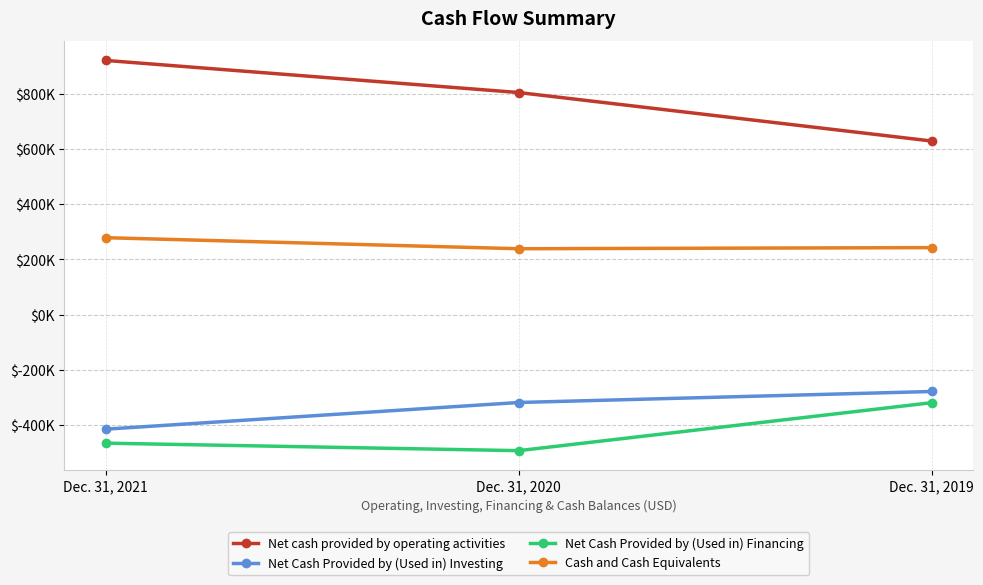

What is the value of the Net Cash Provided by (Used in) Investing point at the 1st from the left?

-414932